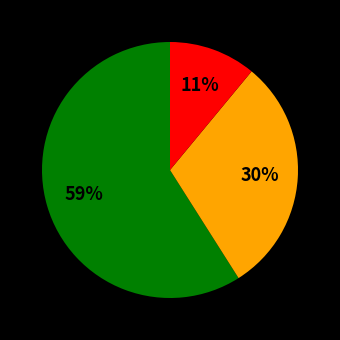

Is there a majority slice in this chart?

Yes